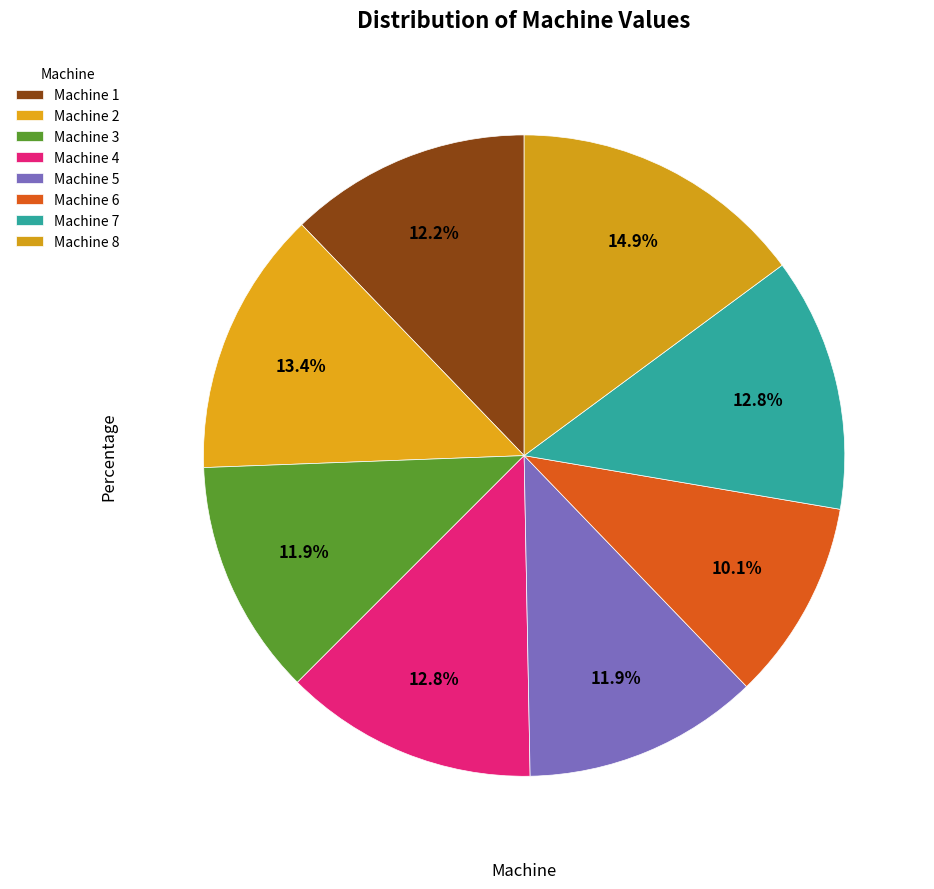

What percentage is the Machine 6 slice, to the nearest percent?

10%